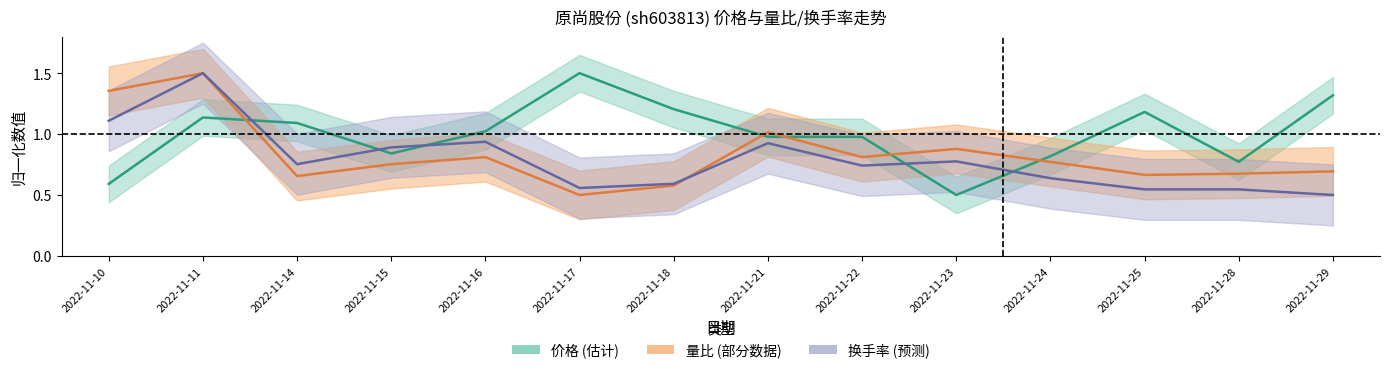

At which category is the sum across all series the highest?

2022-11-11